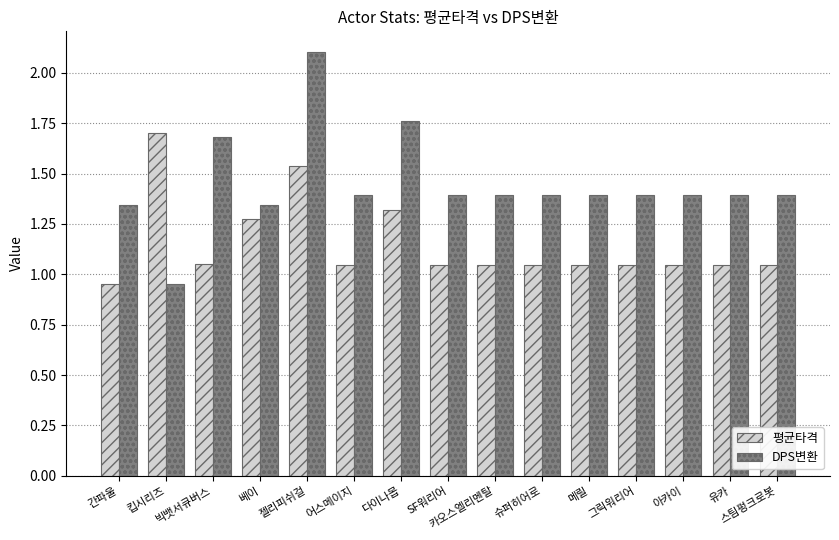

What position from the right is 슈퍼히어로?

6